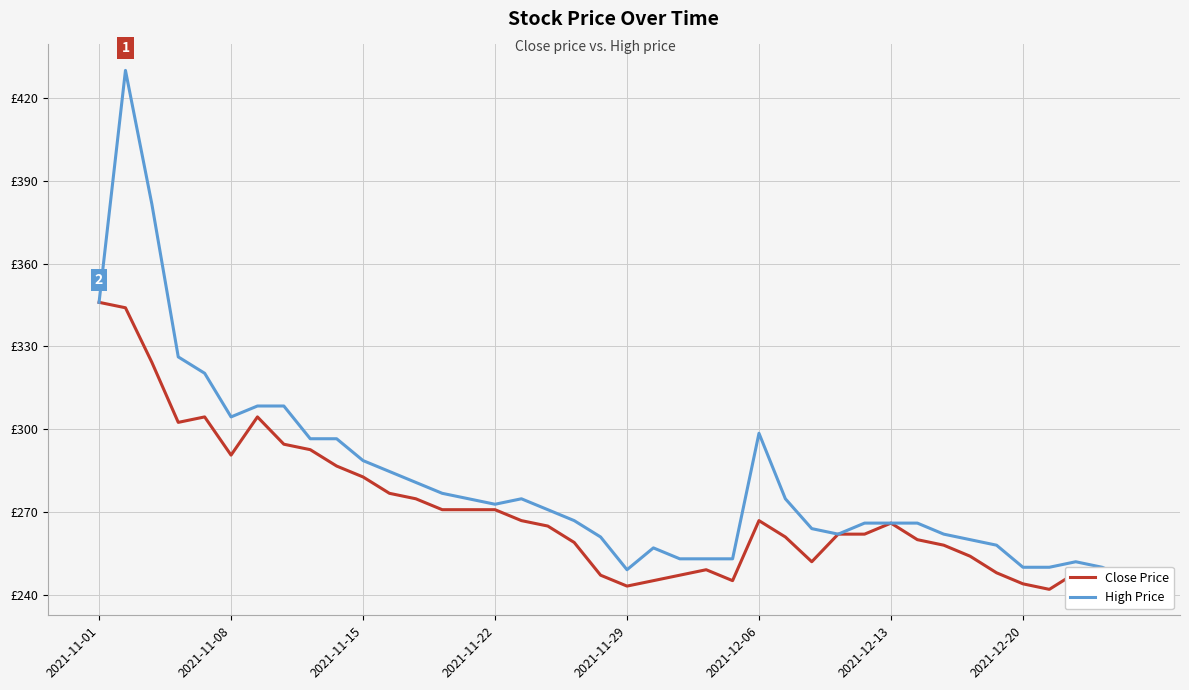

True or false: High Price and Close Price cross at least once.

False